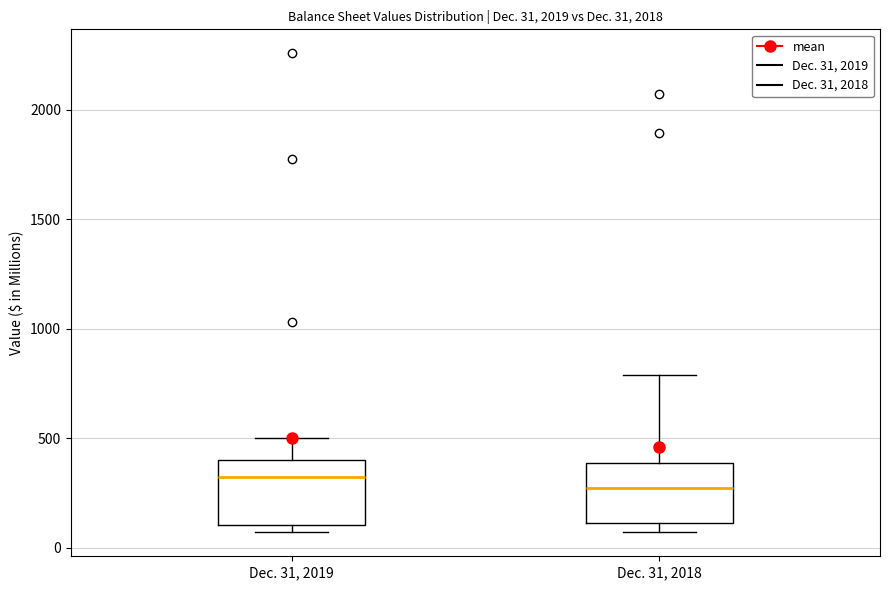

Which box has the highest median line?

Dec. 31, 2019